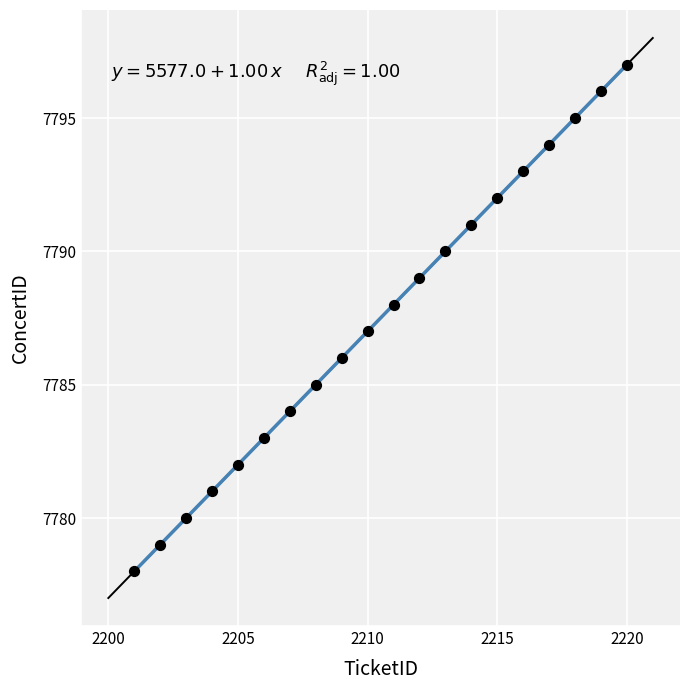

What is the range of Y values (max minus min)?

19